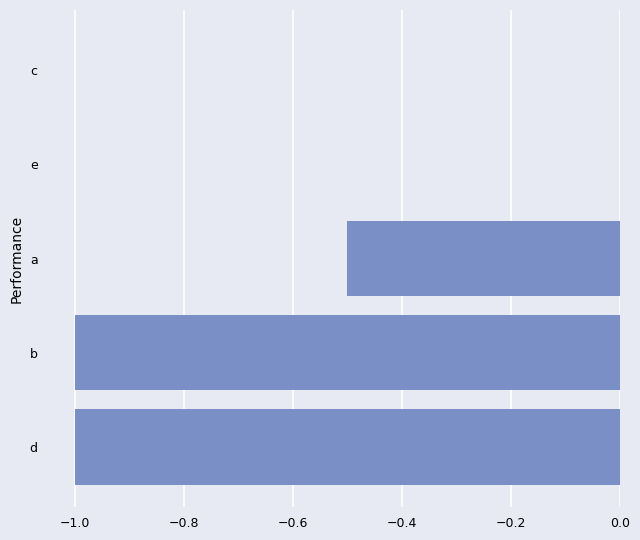

The value at a is -0.2. True or false?

False